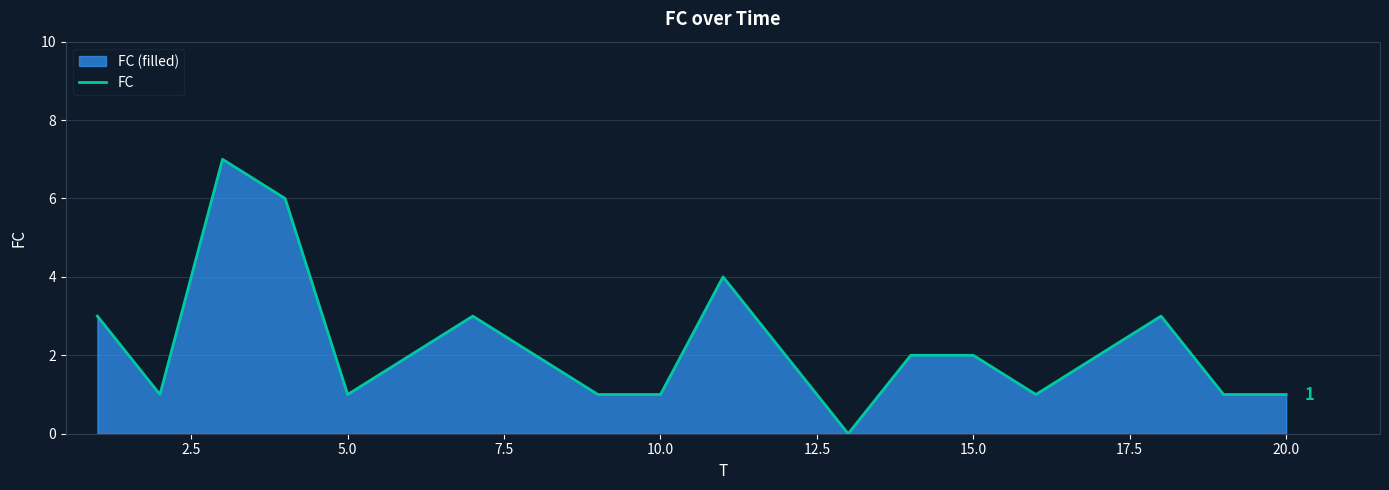

What is the maximum value shown in the chart?

7